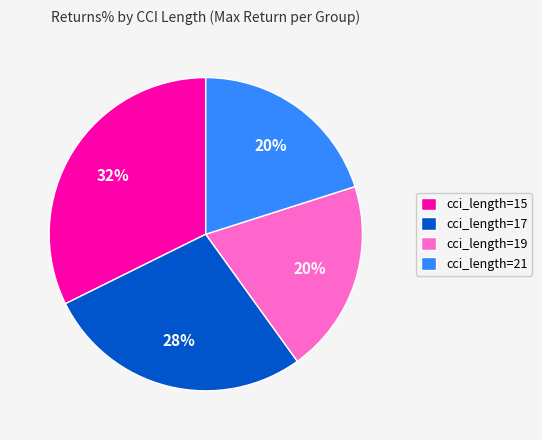

Does any single category account for the majority?

No